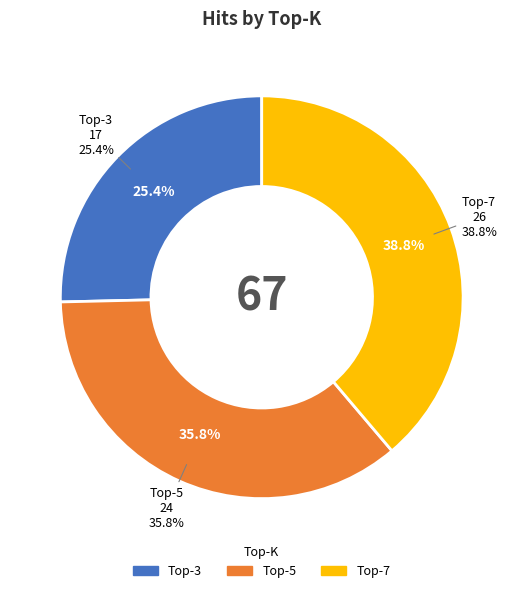

Is there any slice that represents more than half of the pie?

No